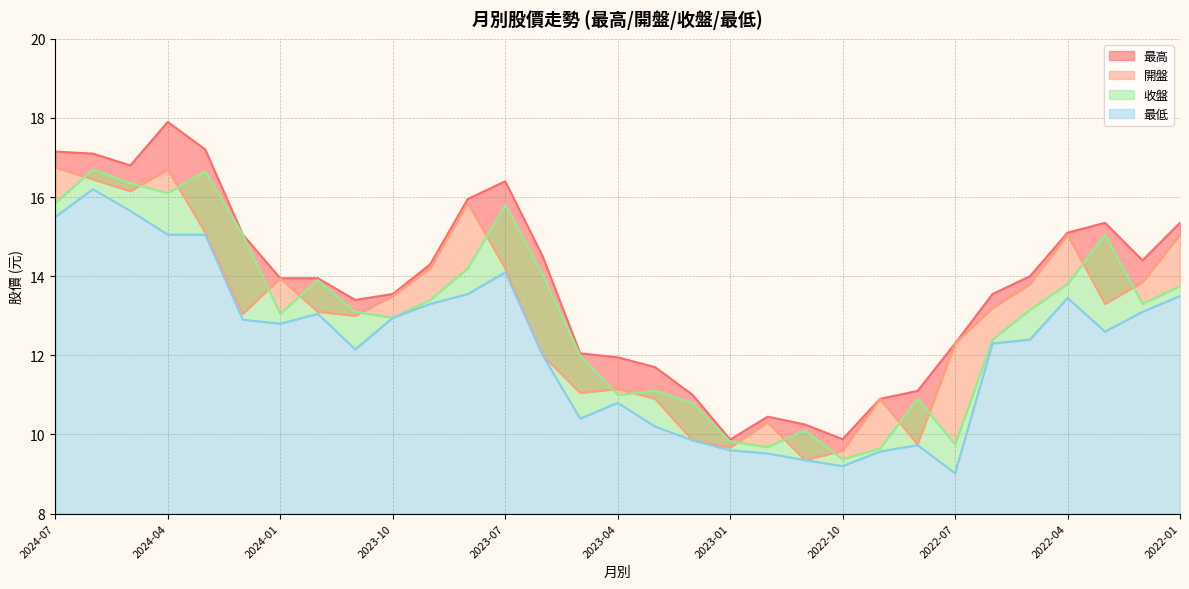

True or false: 收盤 has more than 2 points higher than both neighbors.

True